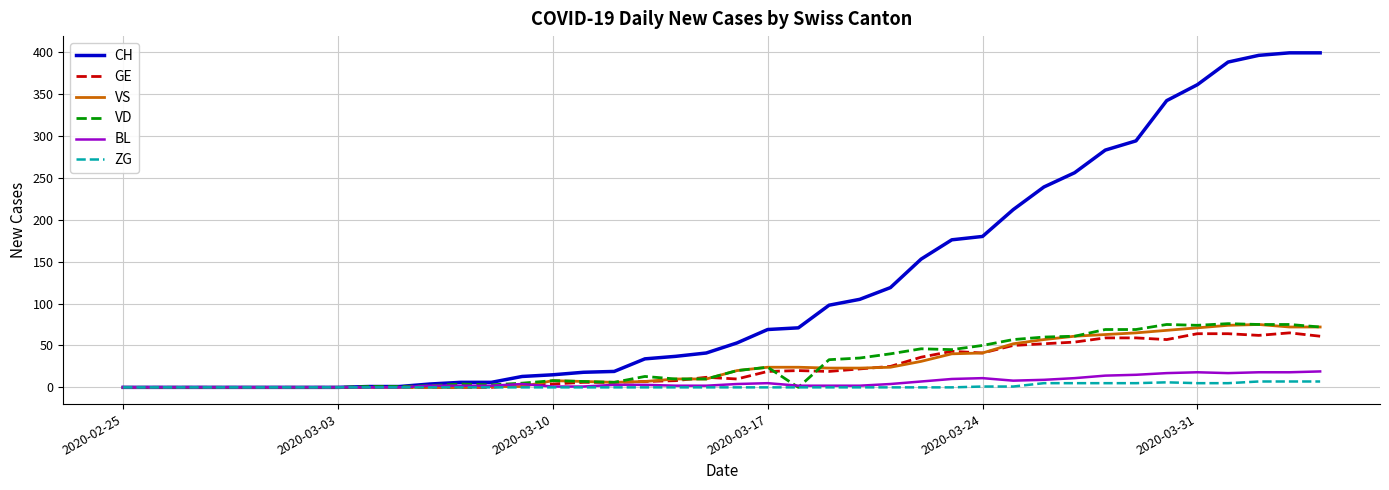

Which series has the largest total across all categories?

CH